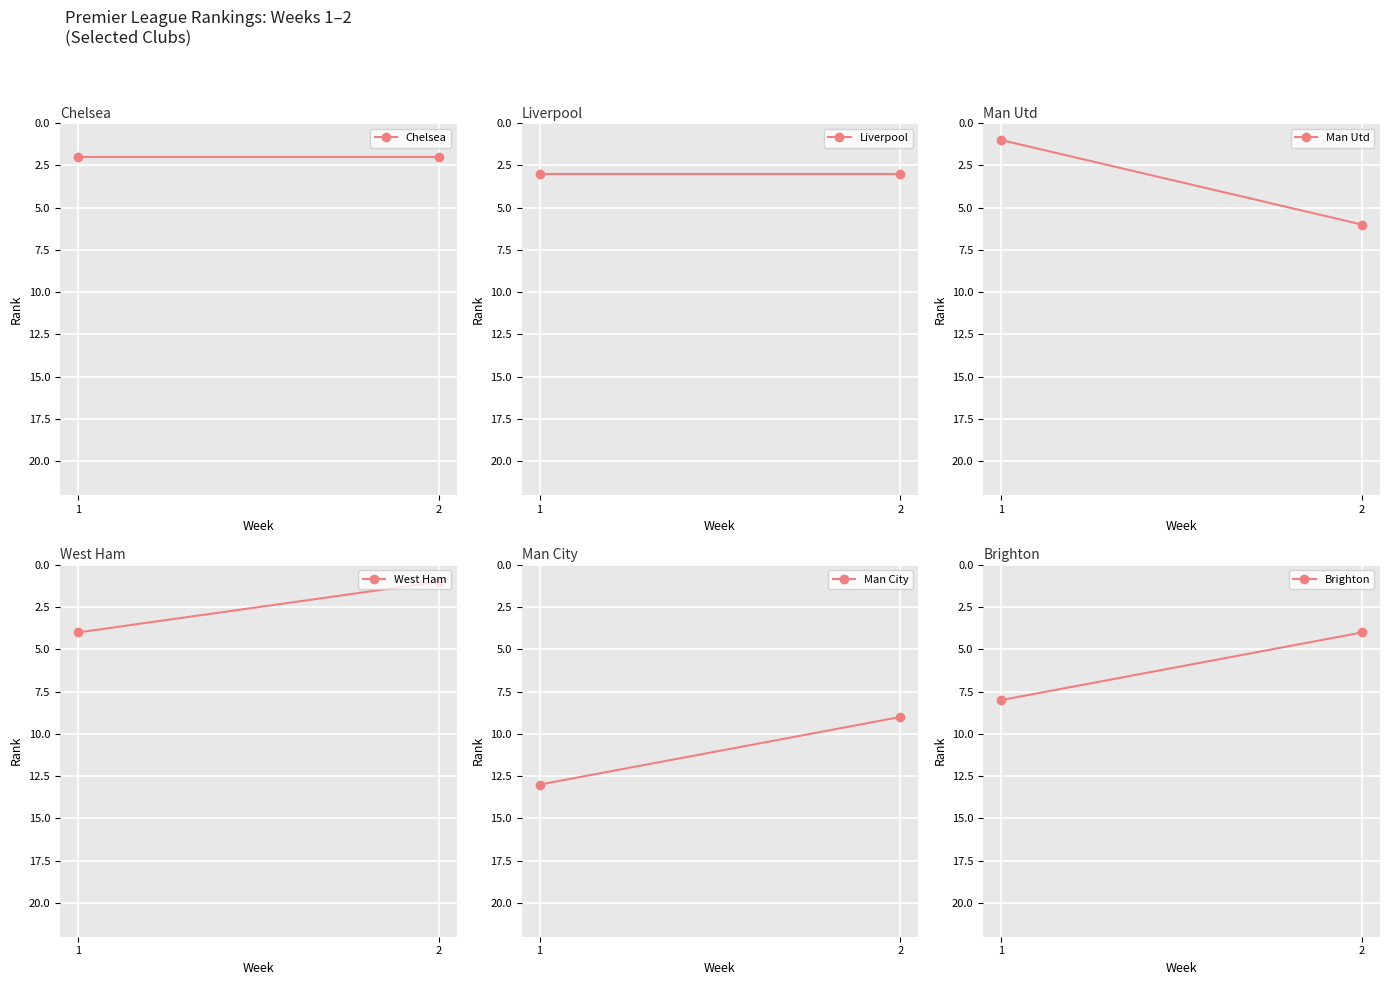

What is the average value of the Chelsea series?

2